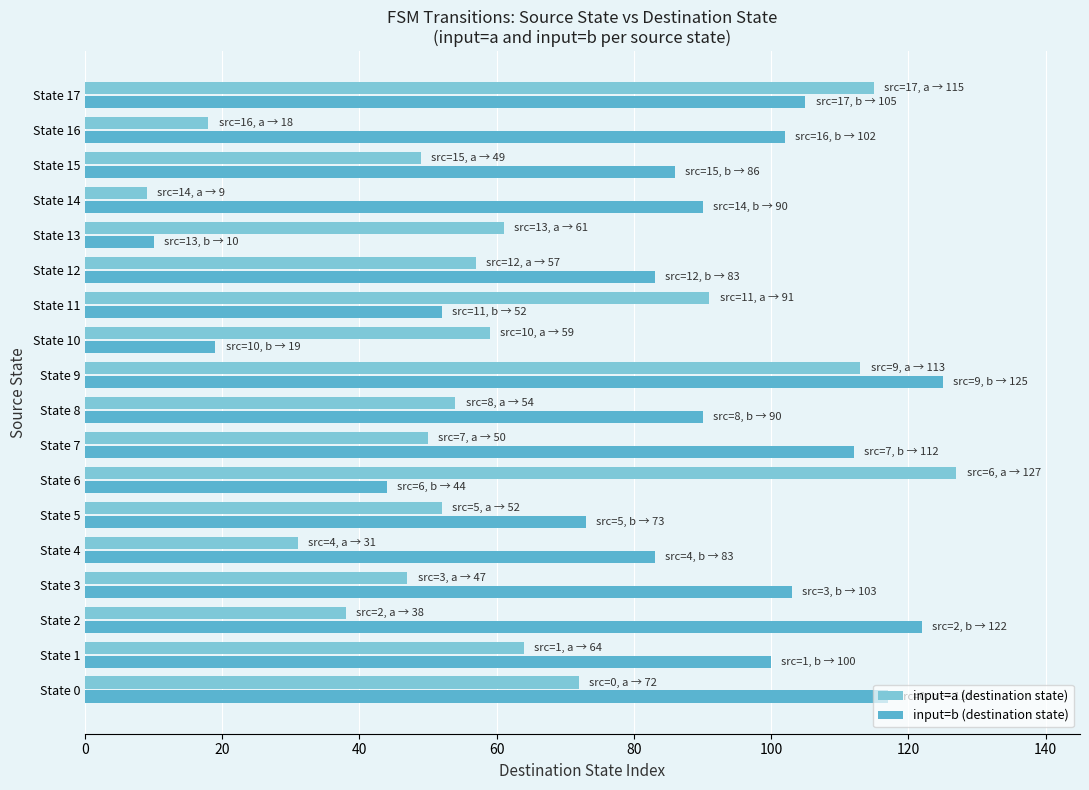

How many data points in input=a (destination state) are less than 57?

9